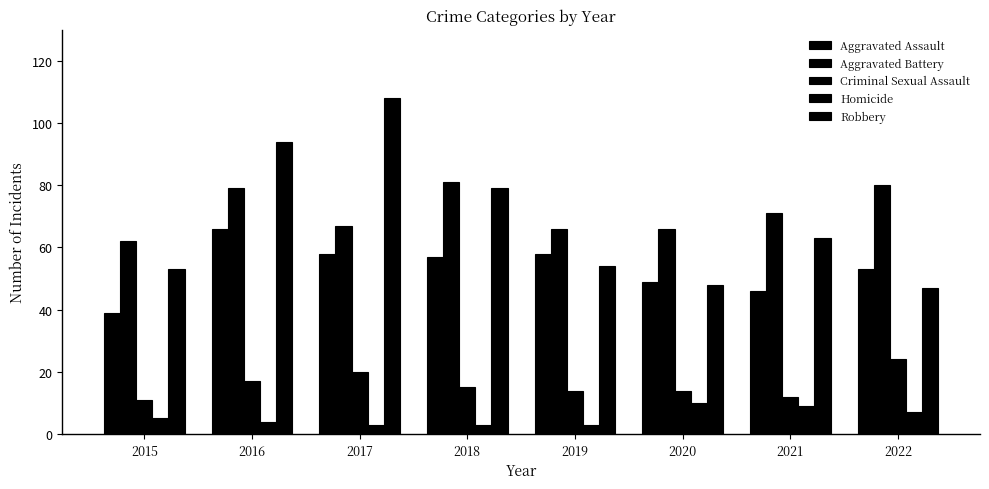

How many data points does each series have?

8